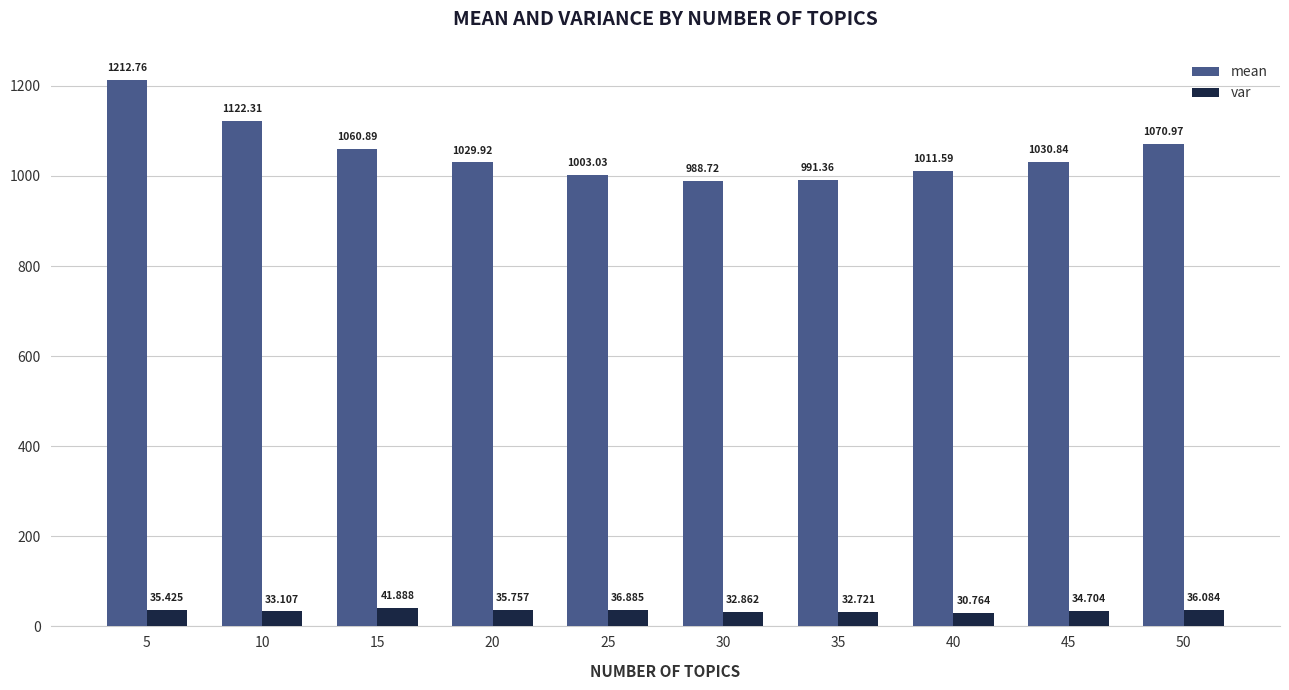

Which series changed the most between 15 and 35?

mean